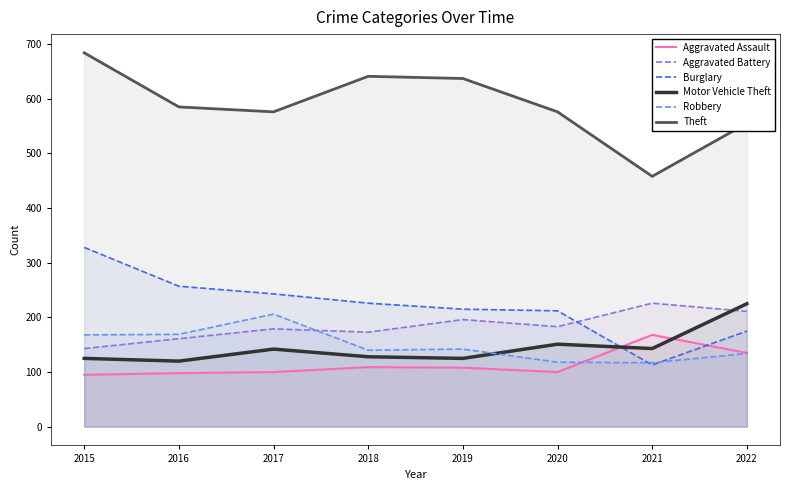

At how many categories does at least one series exceed 98?

8